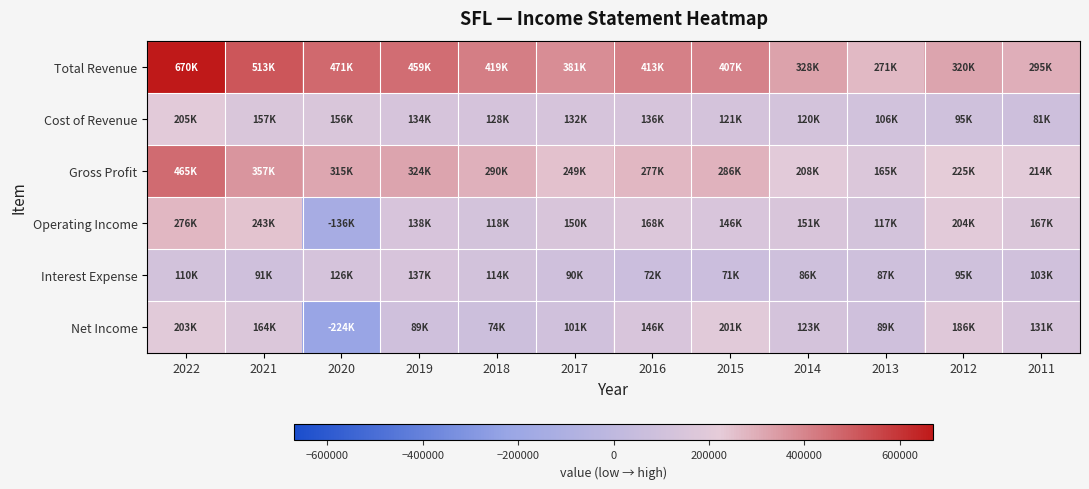

Reading left to right, what are all the values shown in this chart?

Total Revenue: 2022=670400	2021=513400	2020=471000	2019=458800	2018=418700	2017=380900	2016=413000	2015=406700	2014=327500	2013=270900	2012=319700	2011=295100
Cost of Revenue: 2022=205100	2021=156700	2020=155600	2019=134400	2018=128500	2017=131800	2016=136000	2015=120800	2014=119500	2013=105500	2012=94900	2011=81100
Gross Profit: 2022=465300	2021=356700	2020=315400	2019=324400	2018=290200	2017=249100	2016=276900	2015=285900	2014=208000	2013=165300	2012=224800	2011=214100
Operating Income: 2022=275500	2021=242800	2020=-136300	2019=137800	2018=117600	2017=150200	2016=168100	2015=145500	2014=151200	2013=117400	2012=204300	2011=166800
Interest Expense: 2022=110100	2021=90800	2020=126400	2019=137000	2018=113900	2017=90400	2016=71800	2015=70600	2014=86100	2013=87200	2012=94900	2011=103400
Net Income: 2022=202800	2021=164300	2020=-224400	2019=89200	2018=73600	2017=101200	2016=146400	2015=200800	2014=122800	2013=89200	2012=185800	2011=131200